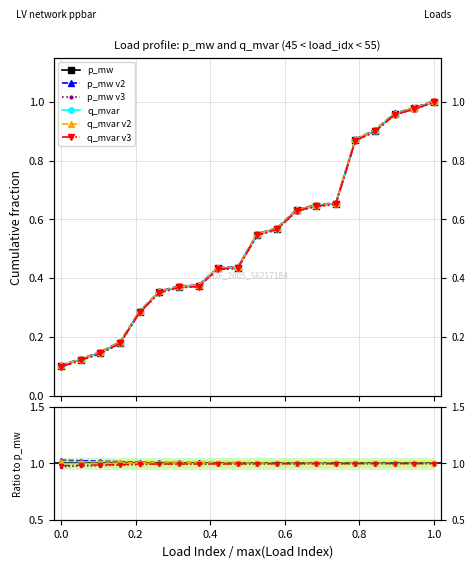

What are all the series names shown in the legend?

p_mw, p_mw v2, p_mw v3, q_mvar, q_mvar v2, q_mvar v3